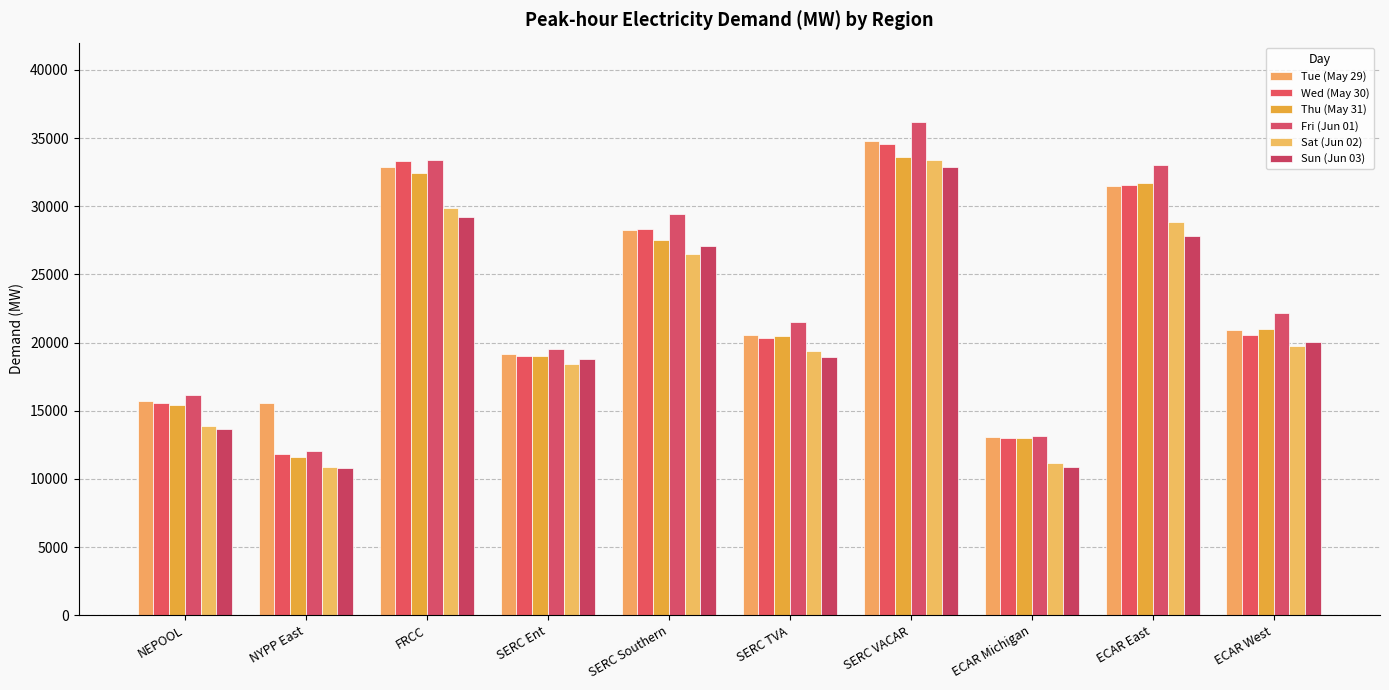

How many bars are there in total?

60